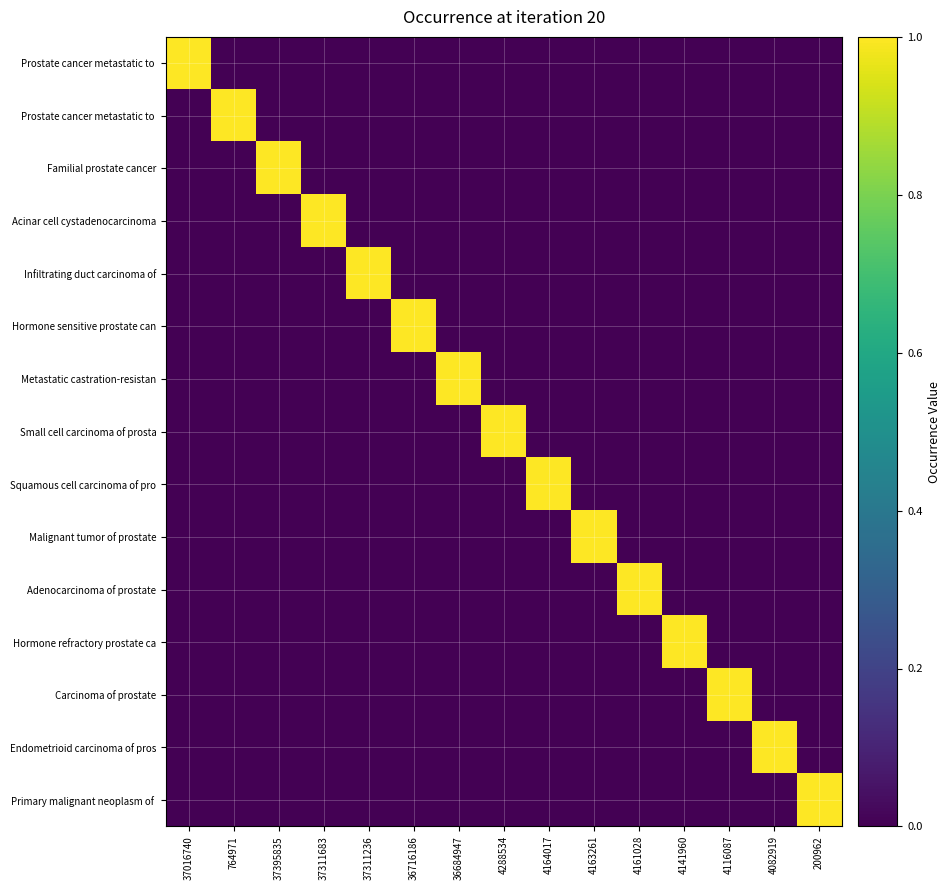

Count the number of categories in the chart.

15